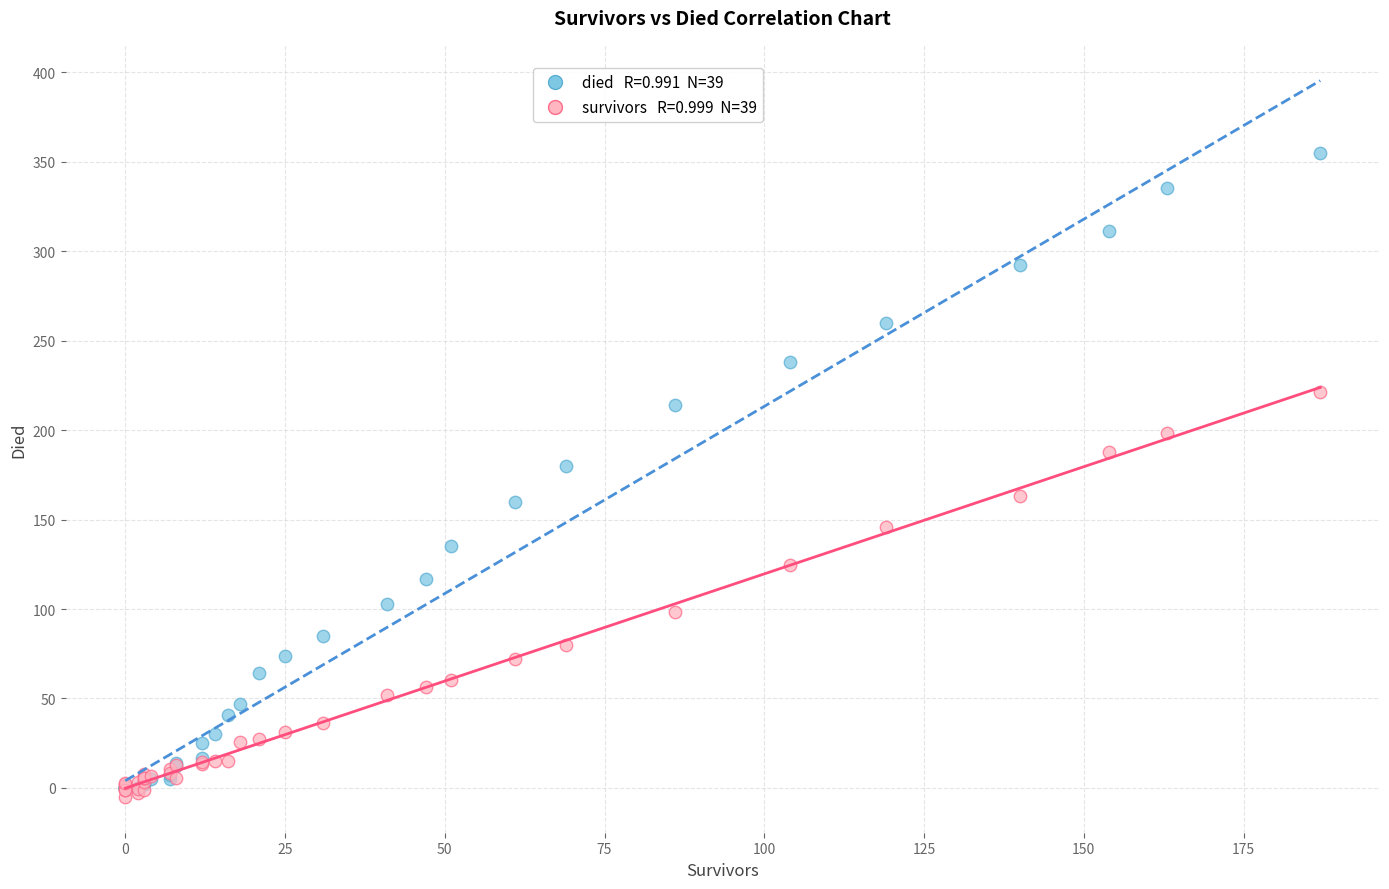

Across all series, what Y value is closest to 175?

180.0